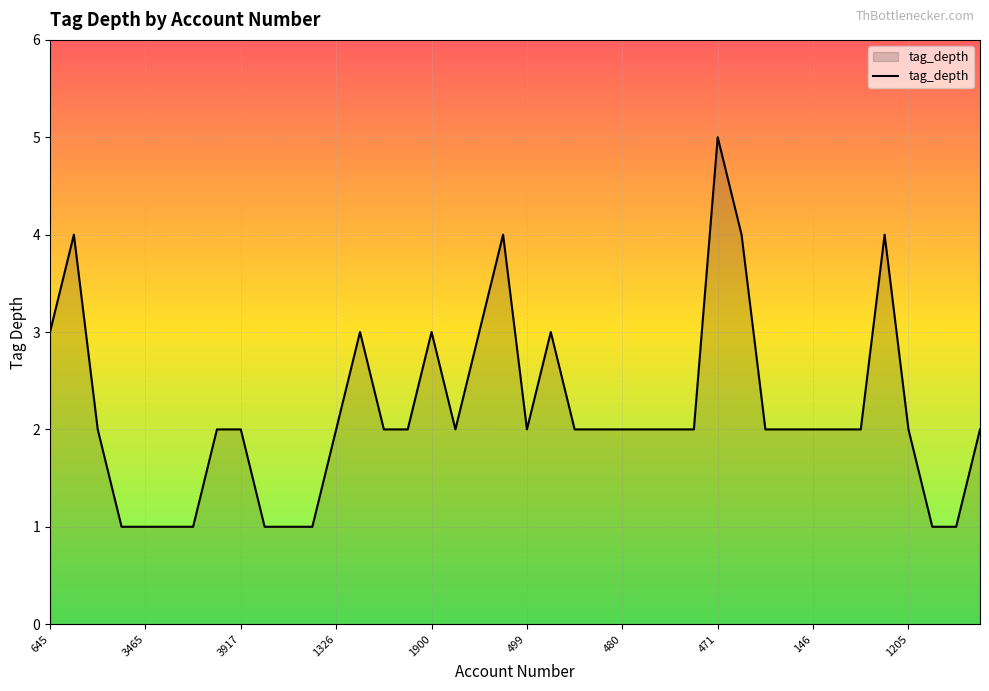

What is the difference between the maximum and minimum values?

4